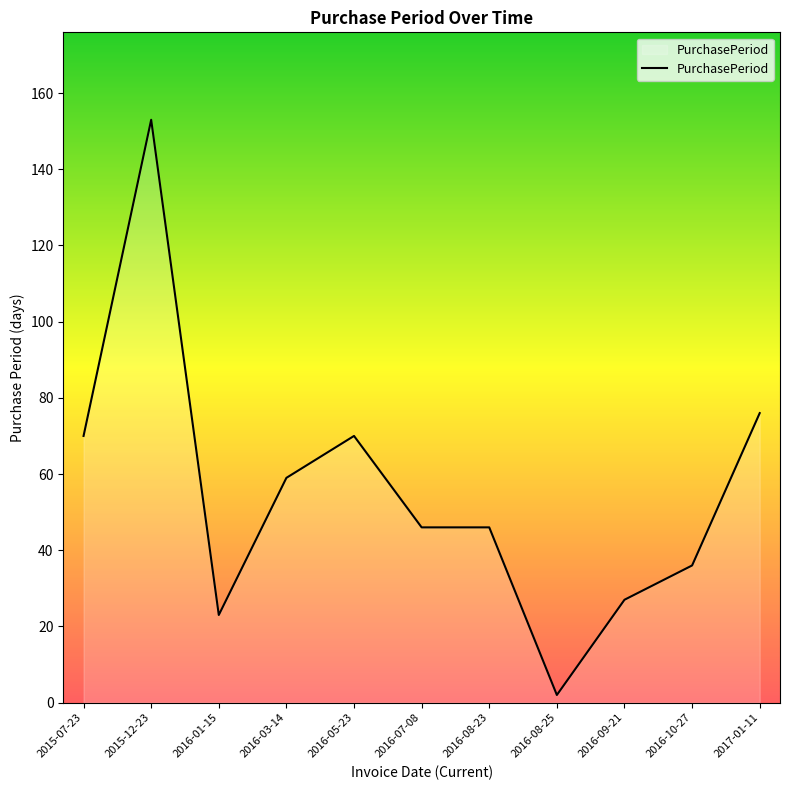

What is the difference between the values at 2015-07-23 and 2016-07-08?

24